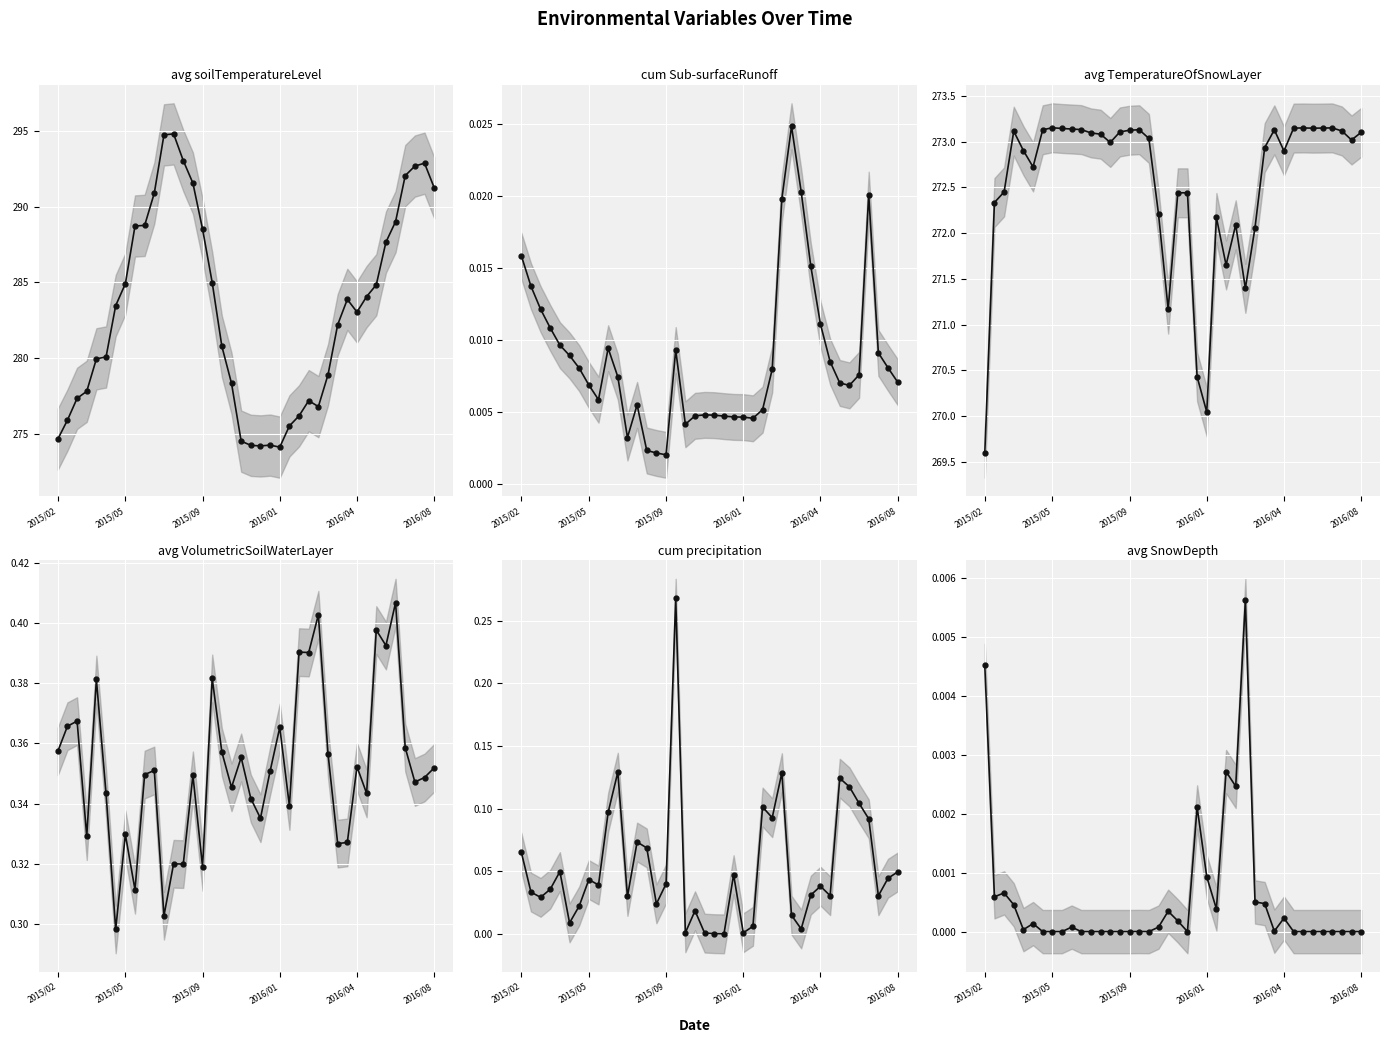

True or false: average_TemperatureOfSnowLayer and average_VolumetricSoilWaterLayer cross at least once.

False